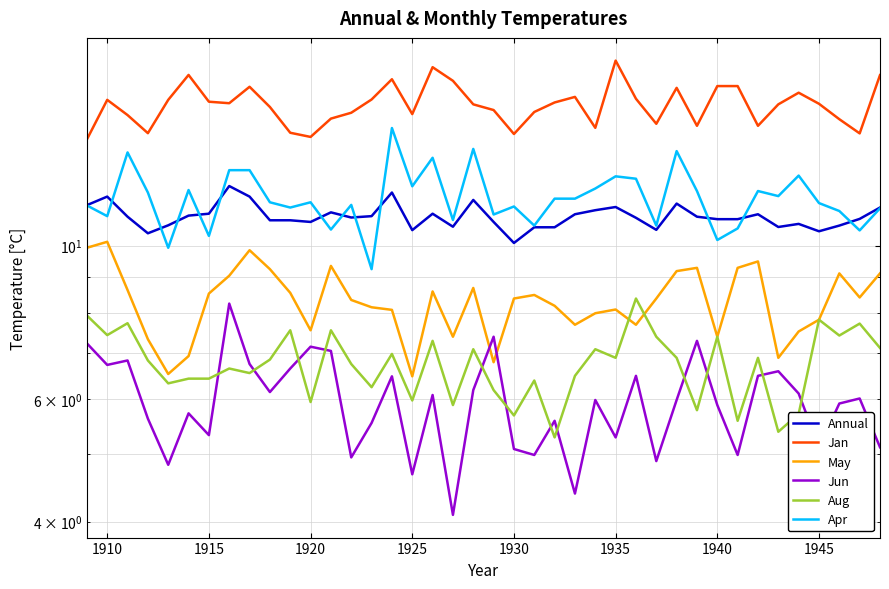

The value of May at 1940 is 11.1. True or false?

False